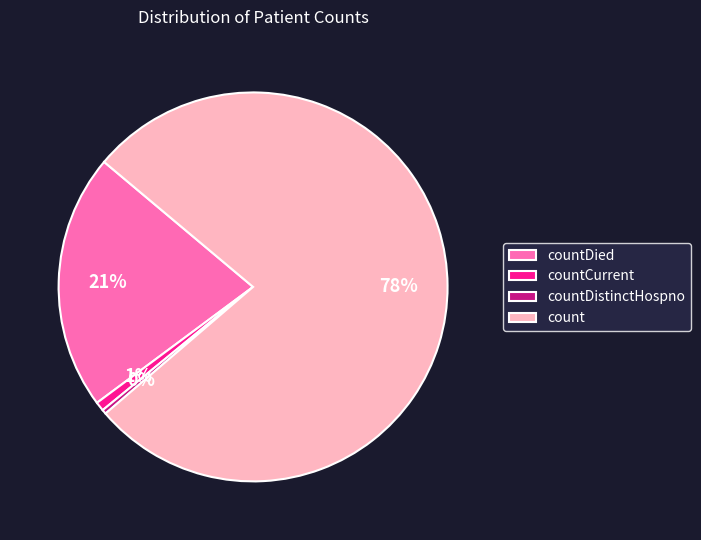

Between countDied and countCurrent, which is larger?

countDied